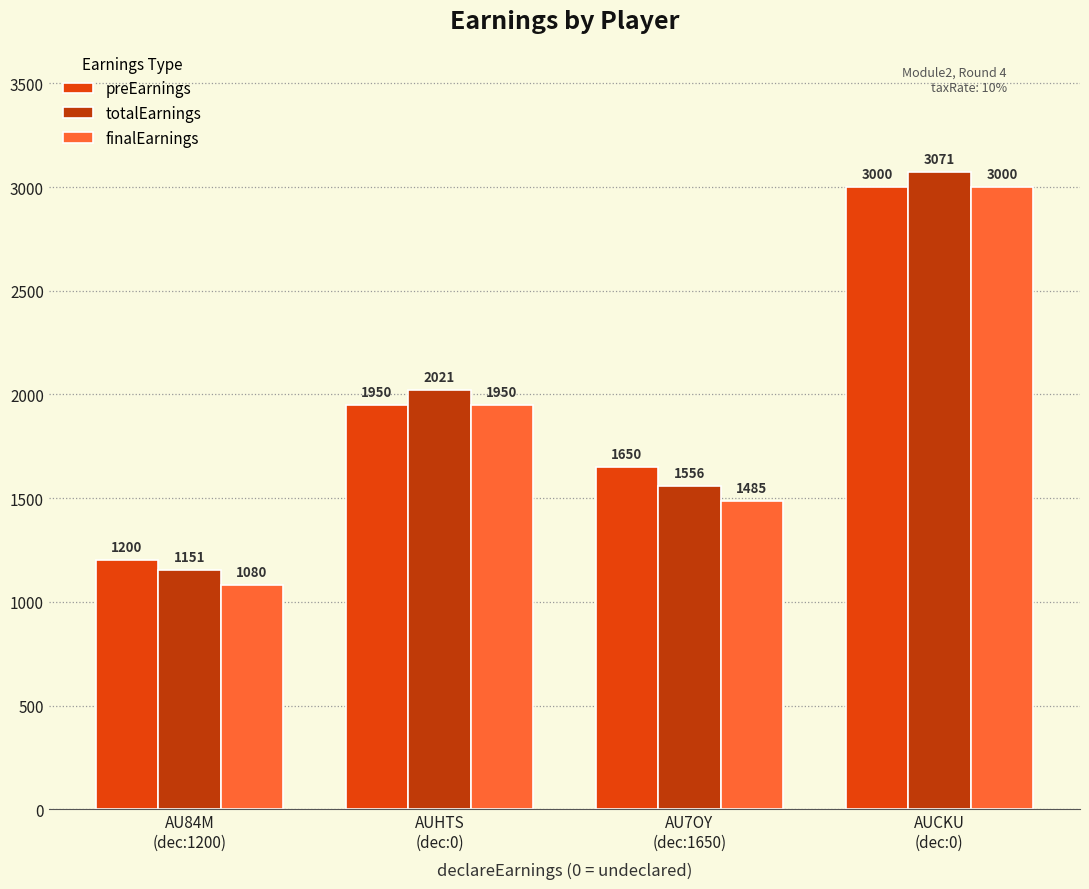

What are all the series names shown in the legend?

preEarnings, totalEarnings, finalEarnings